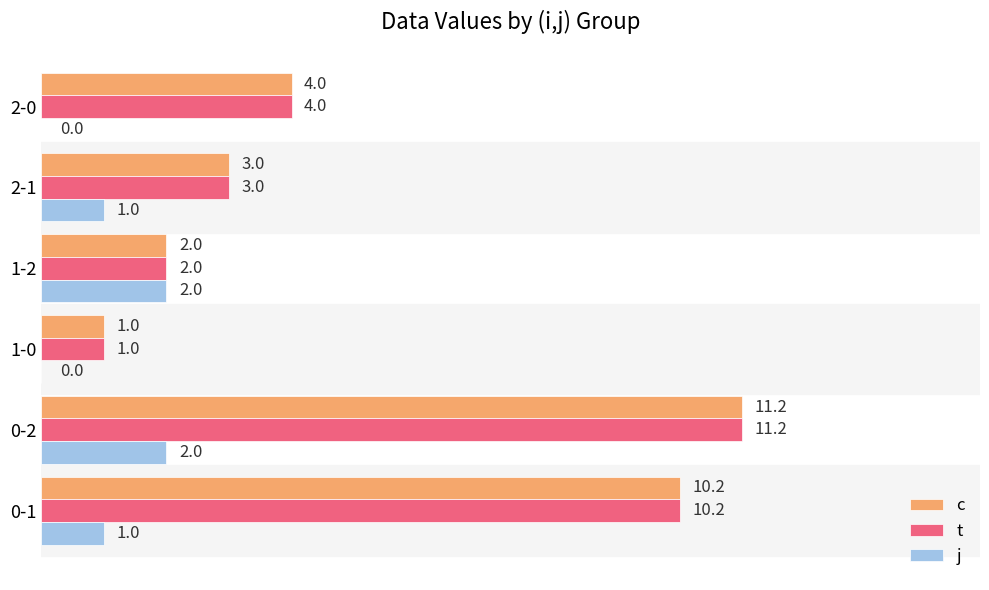

What is the sum of all t values?

31.4